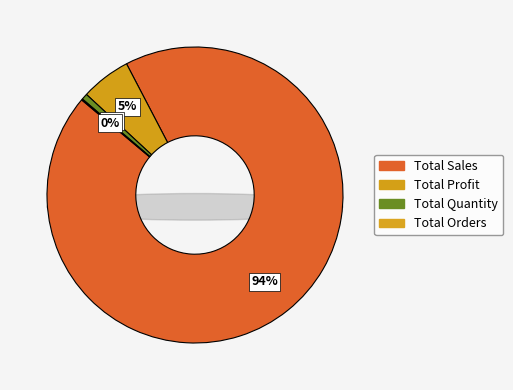

What percentage is the Total Profit slice, to the nearest percent?

5%